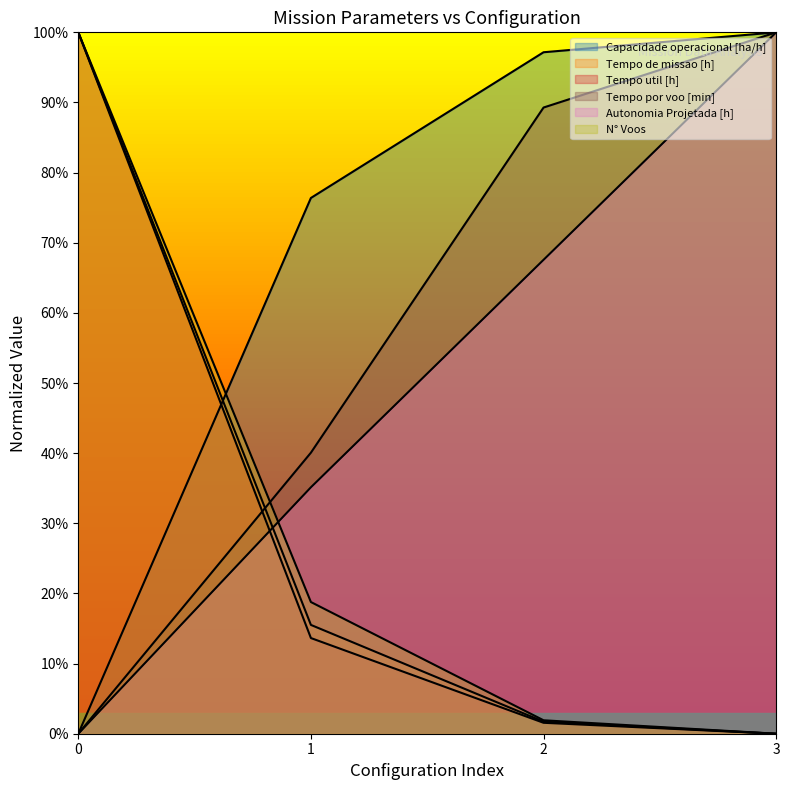

Reading left to right, what are all the values shown in this chart?

Capacidade operacional [ha/h]: 0.0	0.8	1.0	1.0
Tempo de missao [h]: 1.0	0.2	0.0	0.0
Tempo util [h]: 1.0	0.1	0.0	0.0
Tempo por voo [min]: 0.0	0.4	0.9	1.0
Autonomia Projetada [h]: 0.0	0.4	0.7	1.0
N° Voos: 1.0	0.2	0.0	0.0